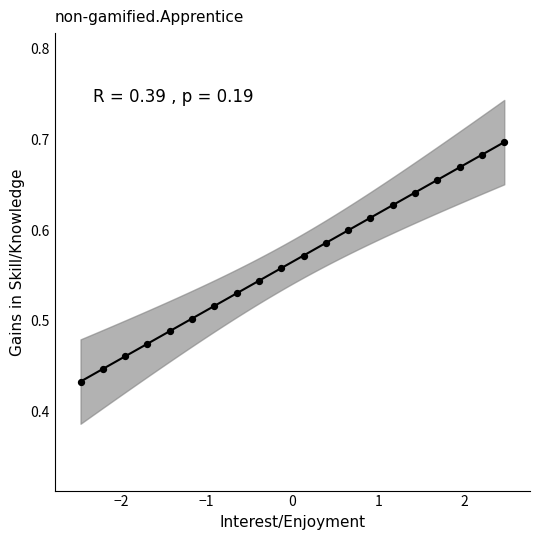

What is the range of X values (max minus min)?

4.9